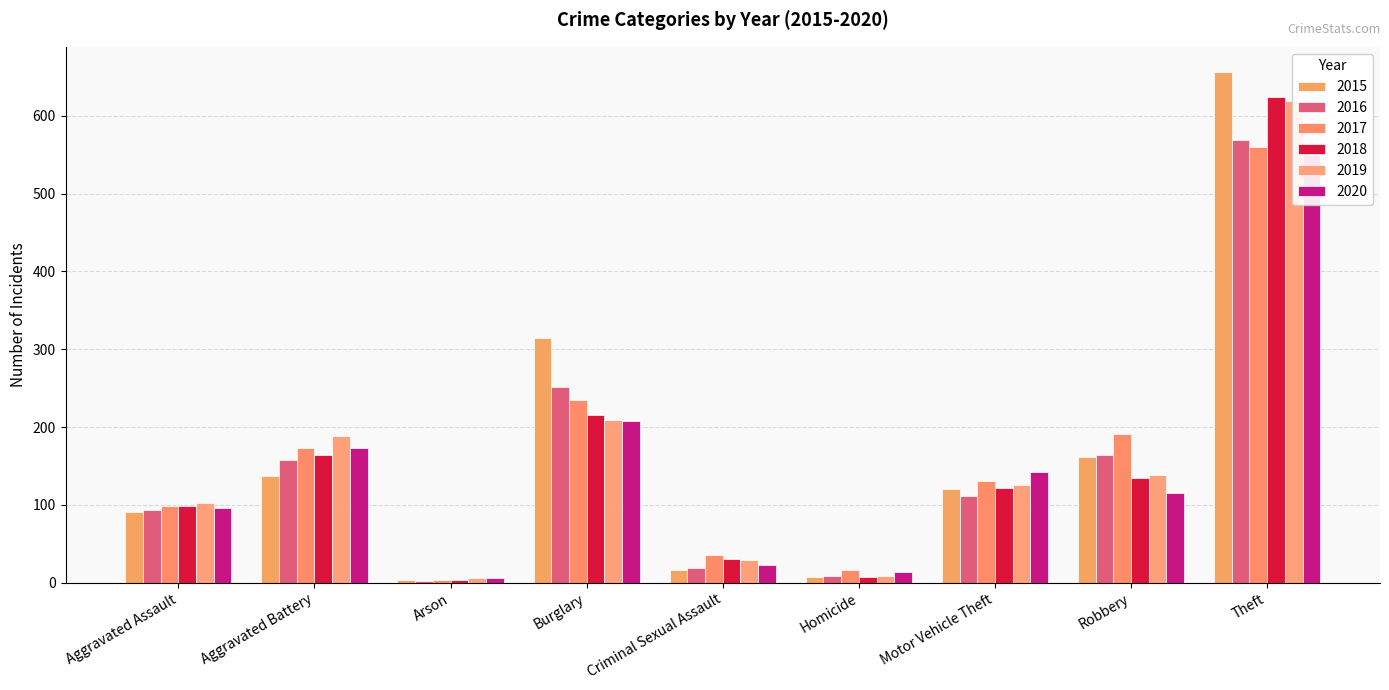

Rank the series by their maximum value, from lowest to highest.

2020, 2017, 2016, 2019, 2018, 2015